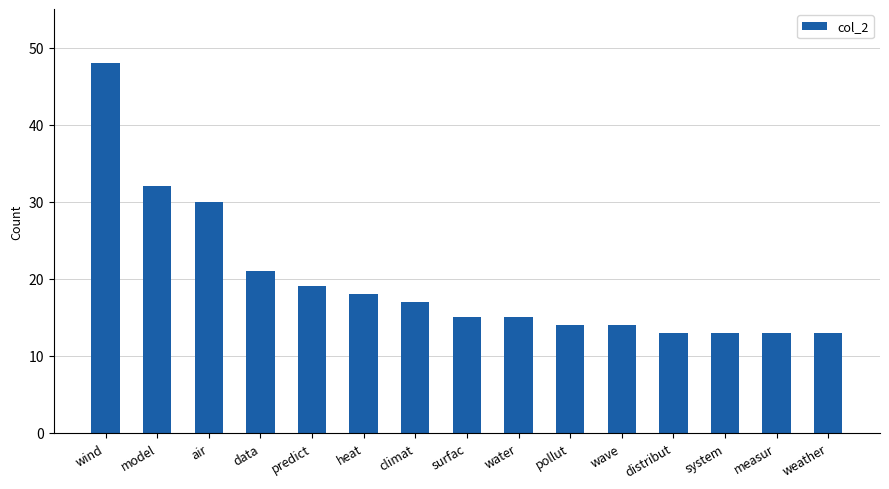

Where does the data first go above 15?

wind